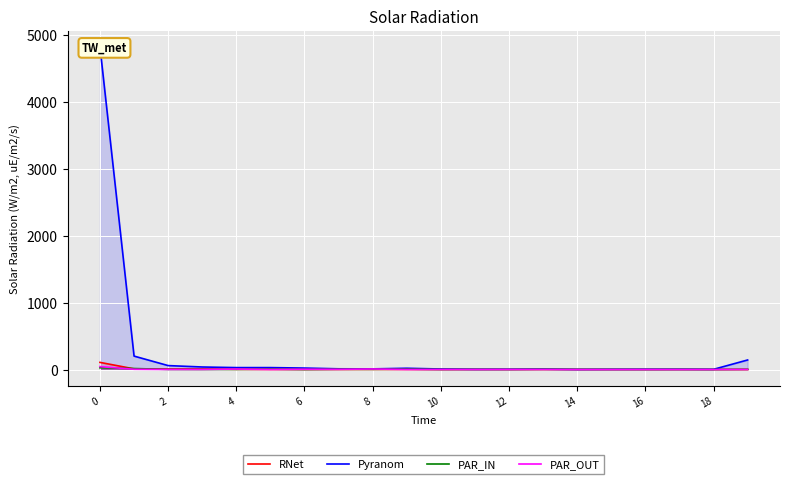

The value of PAR_OUT at 10 is 1. True or false?

False